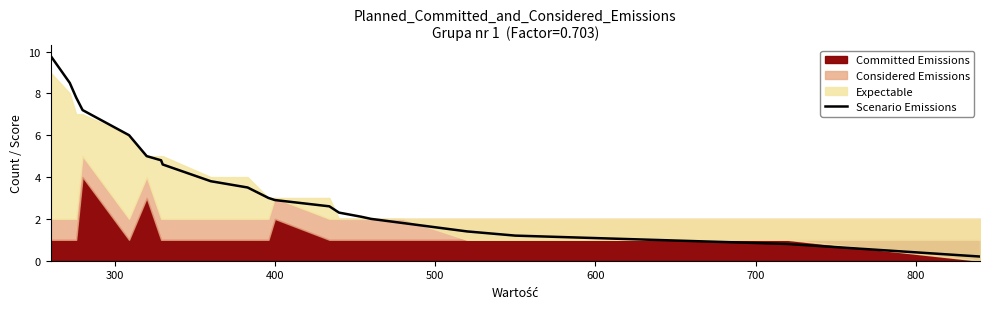

What is the sum of all values?

81.3